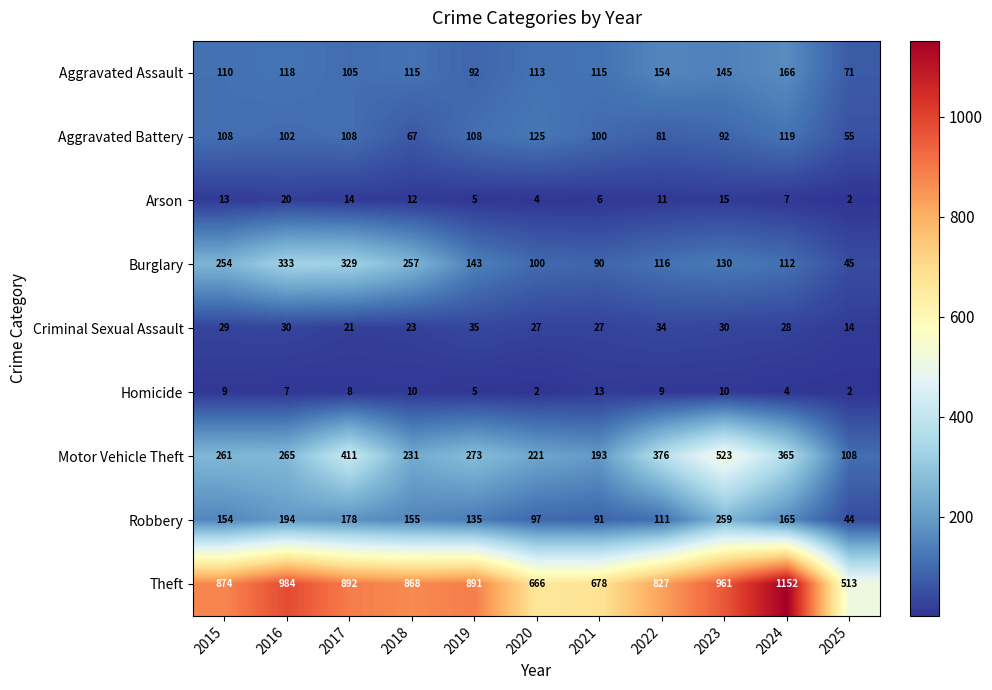

What is the difference between the maximum and minimum values in the Burglary series?

288